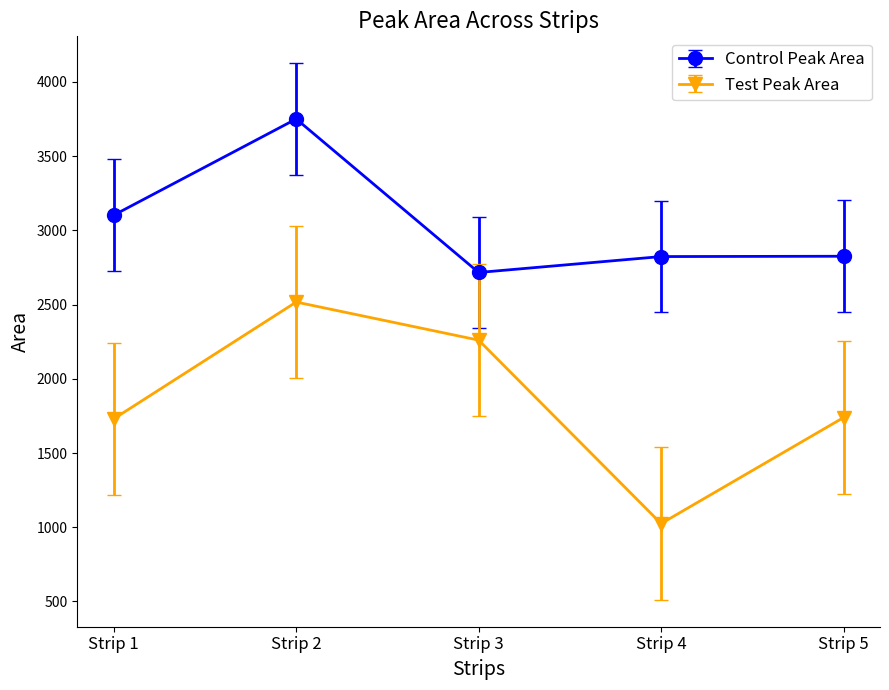

Which series has the largest total across all categories?

Control Peak Area